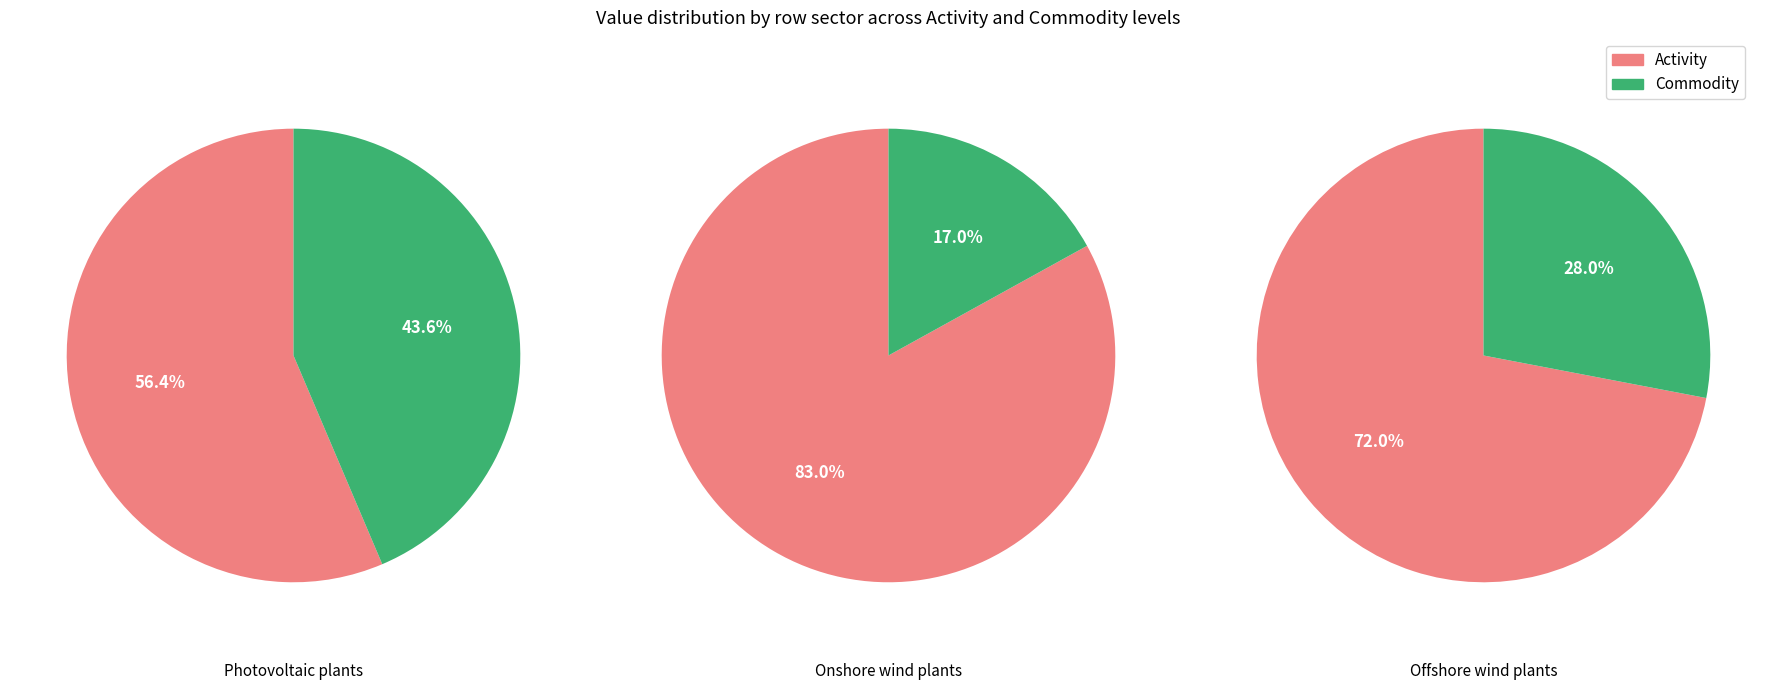

How many segments does this pie chart have?

2